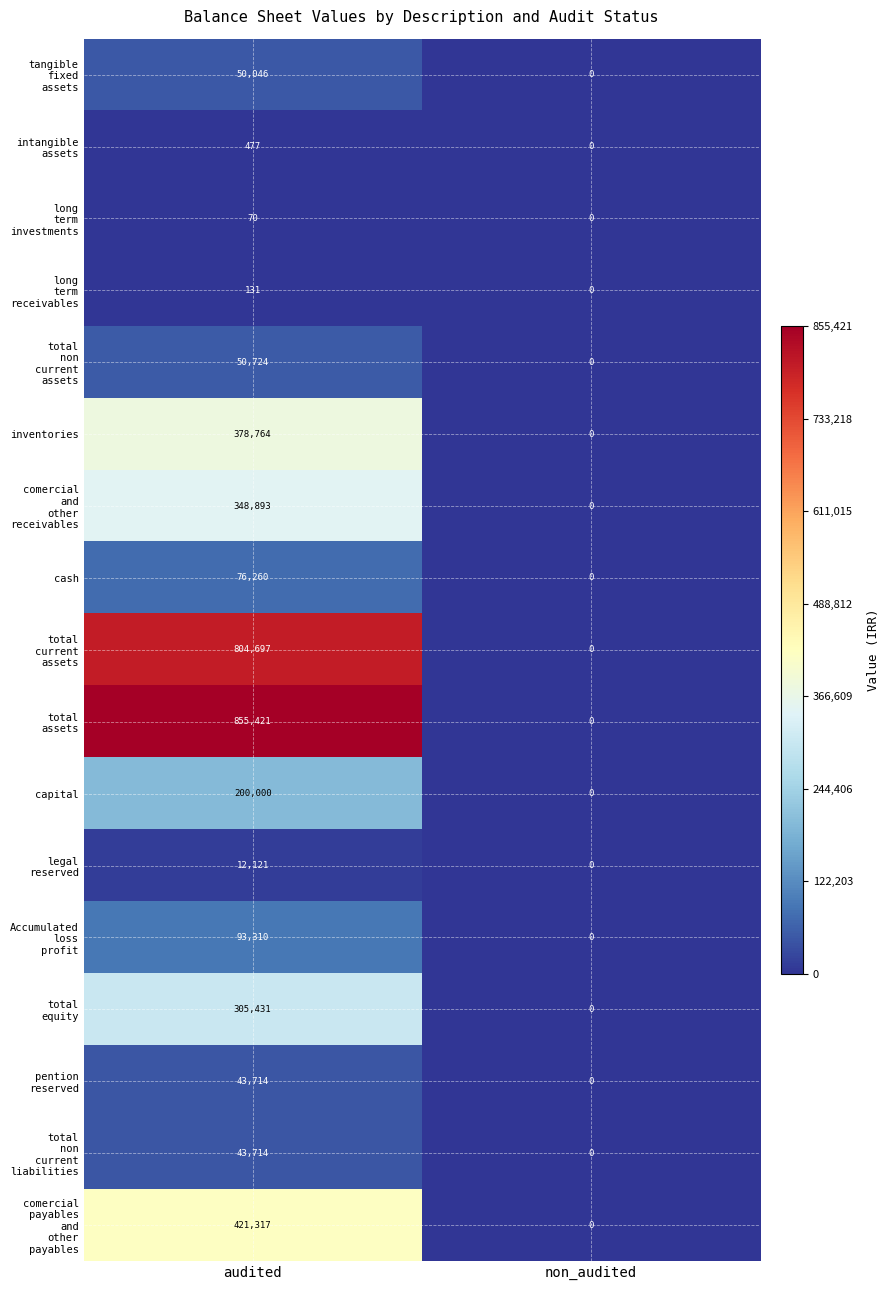

What is the total value across all series at audited?

3685090